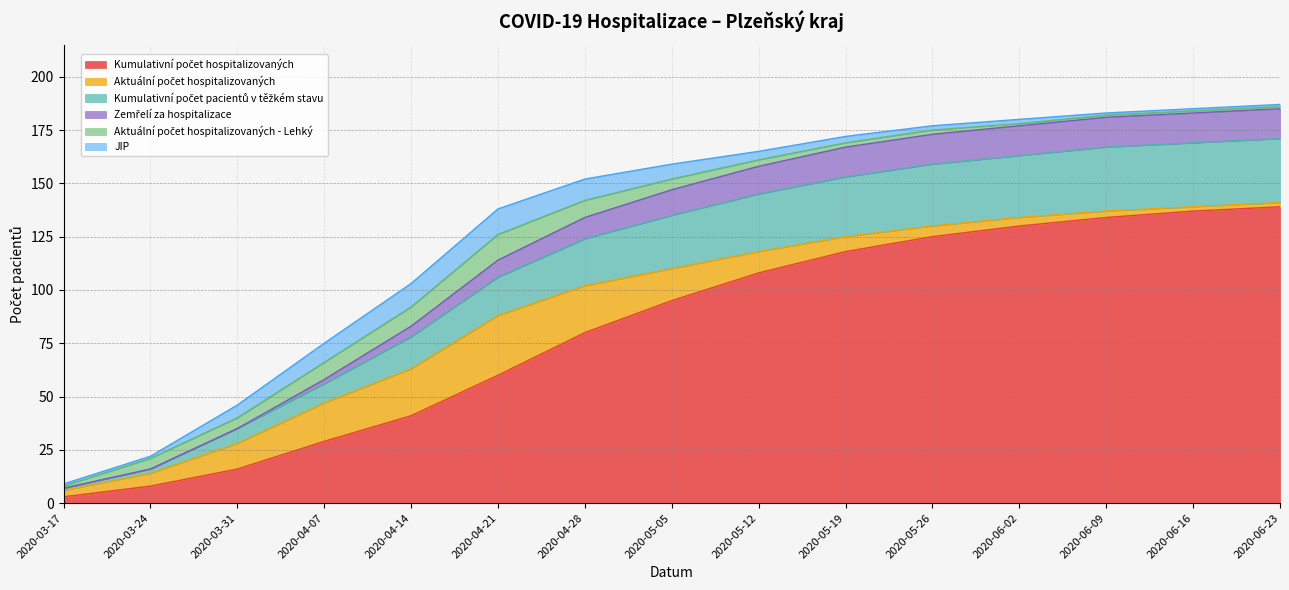

What is the total value across all series at 2020-04-21?

138